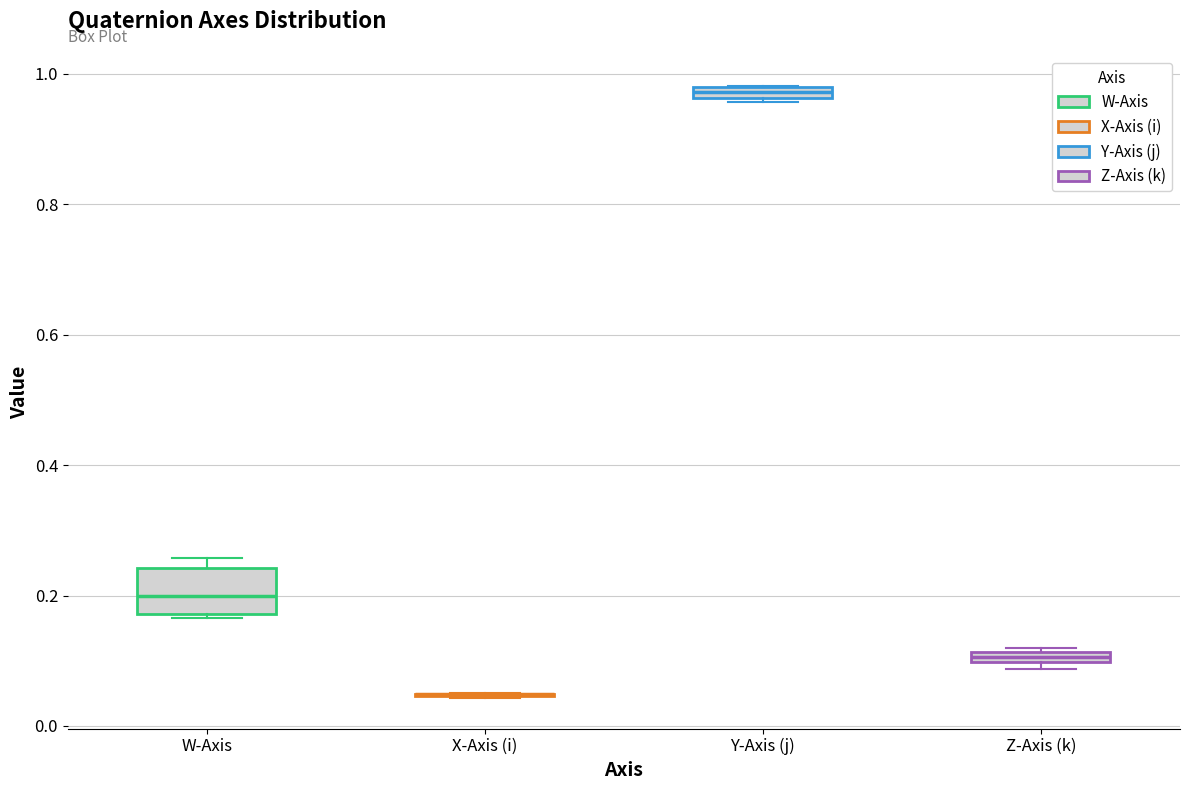

Which box is the tallest, from its lower edge to its upper edge?

W-Axis